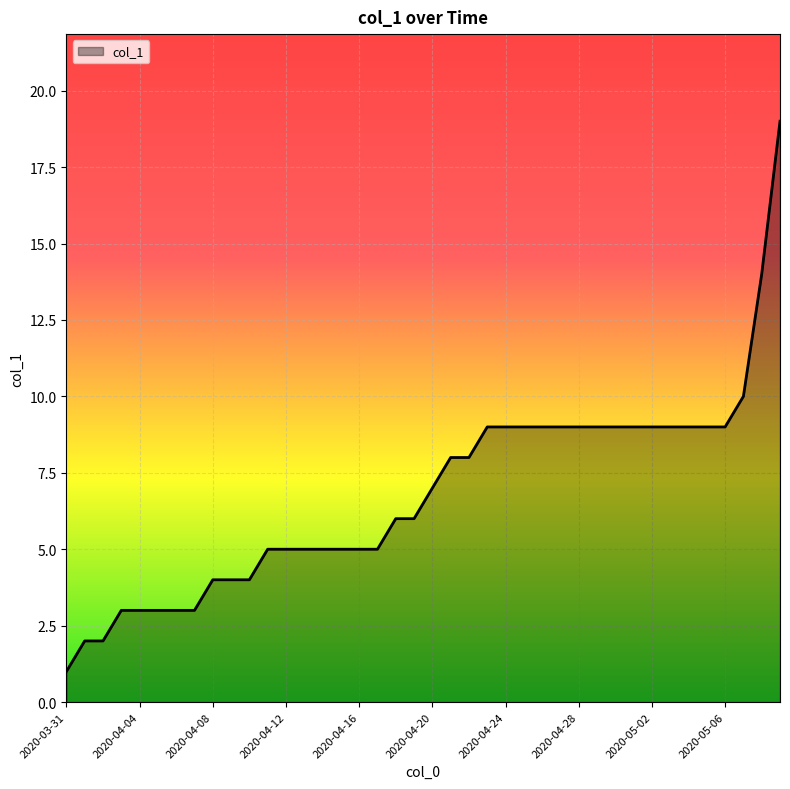

What is the maximum value shown in the chart?

19